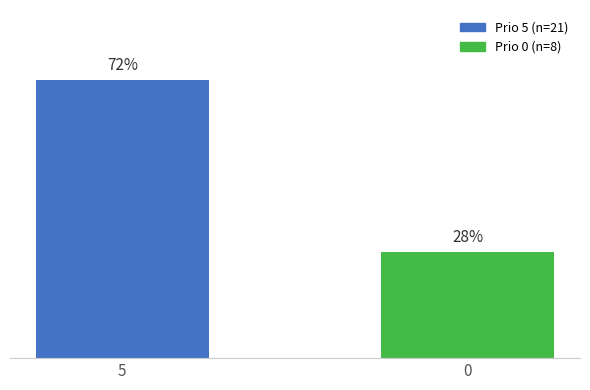

True or false: the data shows 6 at 0.

False